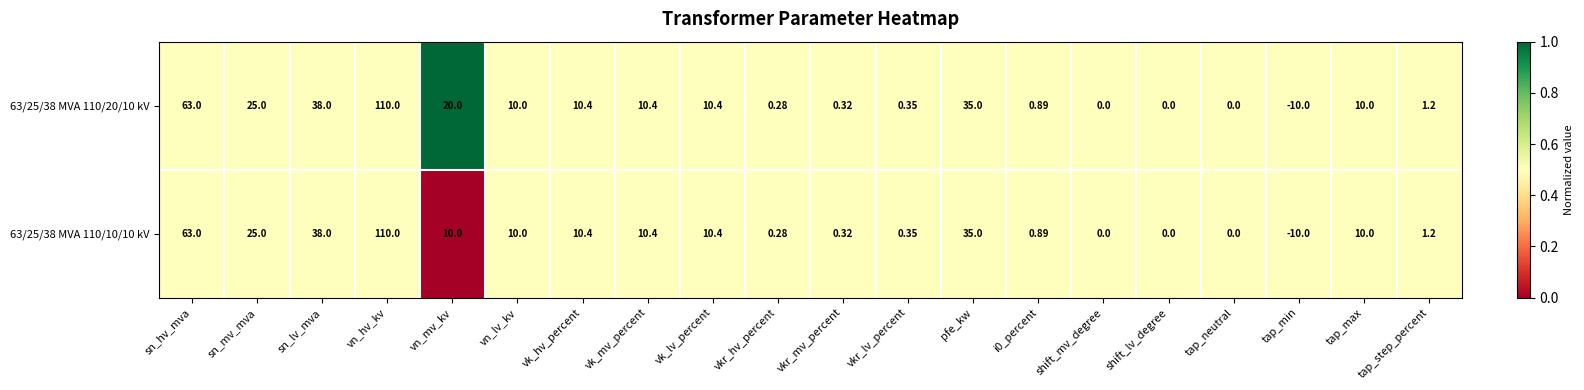

Which category has the highest value in the 63/25/38 MVA 110/20/10 kV series?

vn_hv_kv